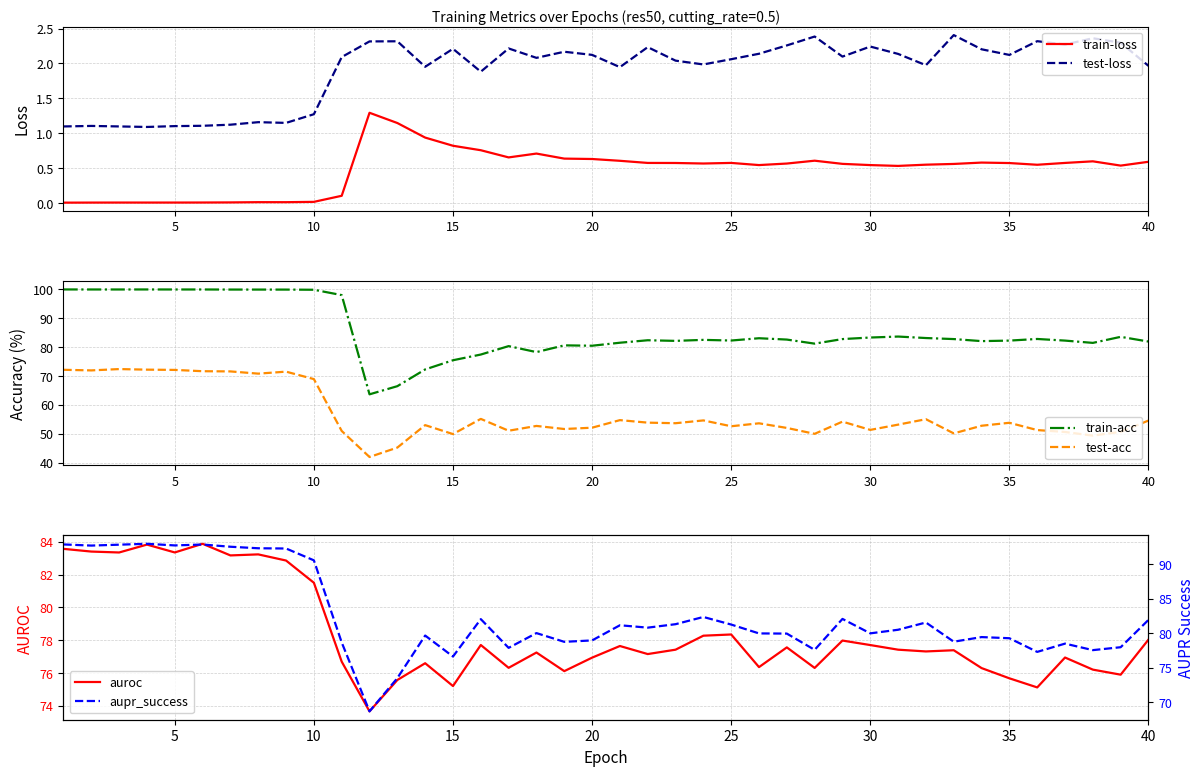

What is the sum of all test-acc values?

2270.9